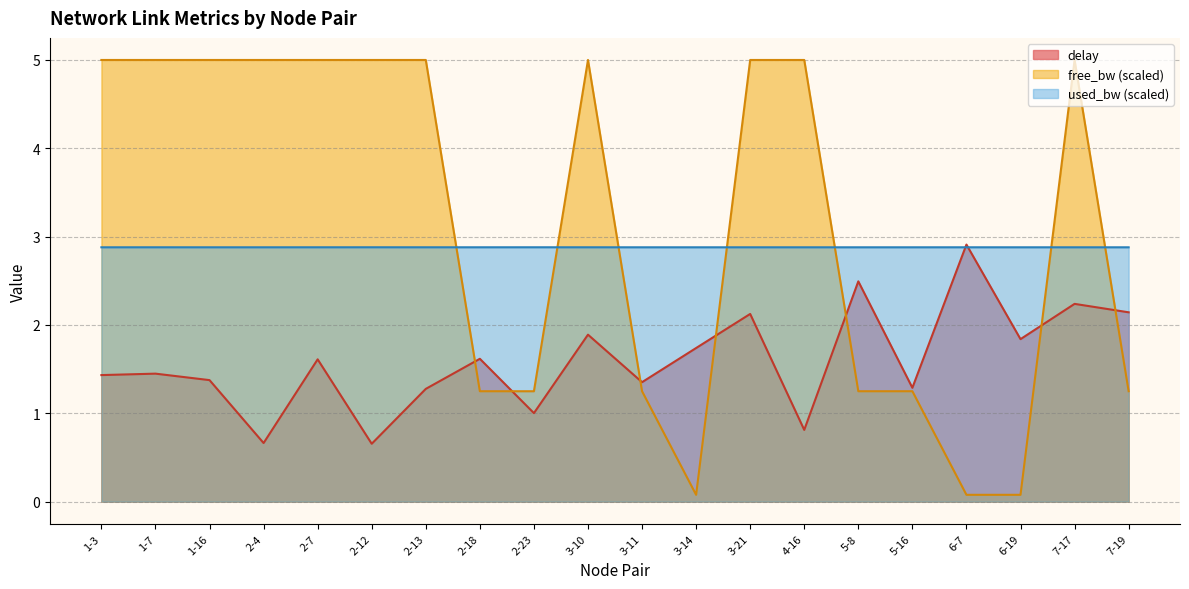

What is the lowest value of the delay series?

0.7